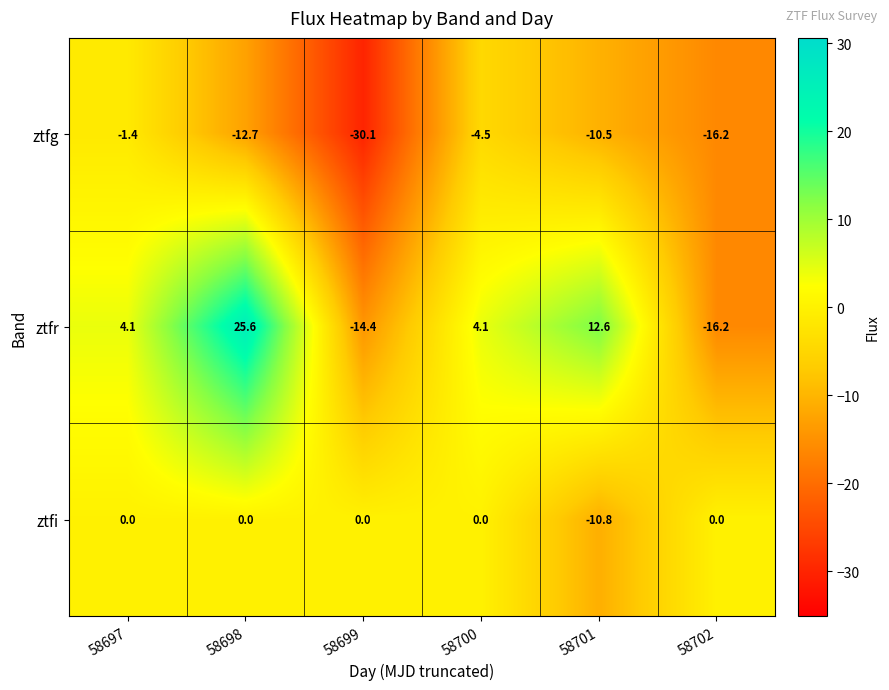

Reading left to right, list all the values displayed in this chart.

ztfg: -1.4	-12.7	-30.1	-4.5	-10.5	-16.2
ztfr: 4.1	25.6	-14.4	4.1	12.6	-16.2
ztfi: 0.0	0.0	0.0	0.0	-10.8	0.0